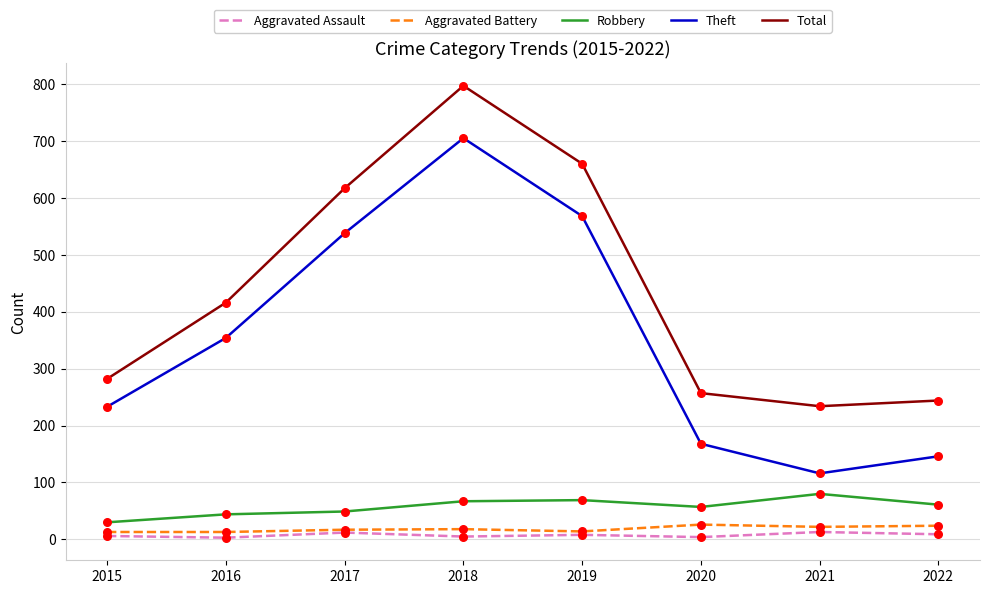

At how many categories does at least one series exceed 628?

2